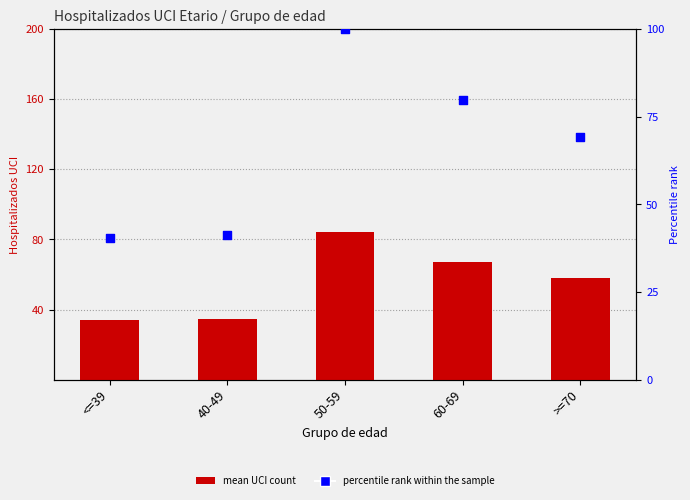

What is the total value across all series at <=39?

74.2